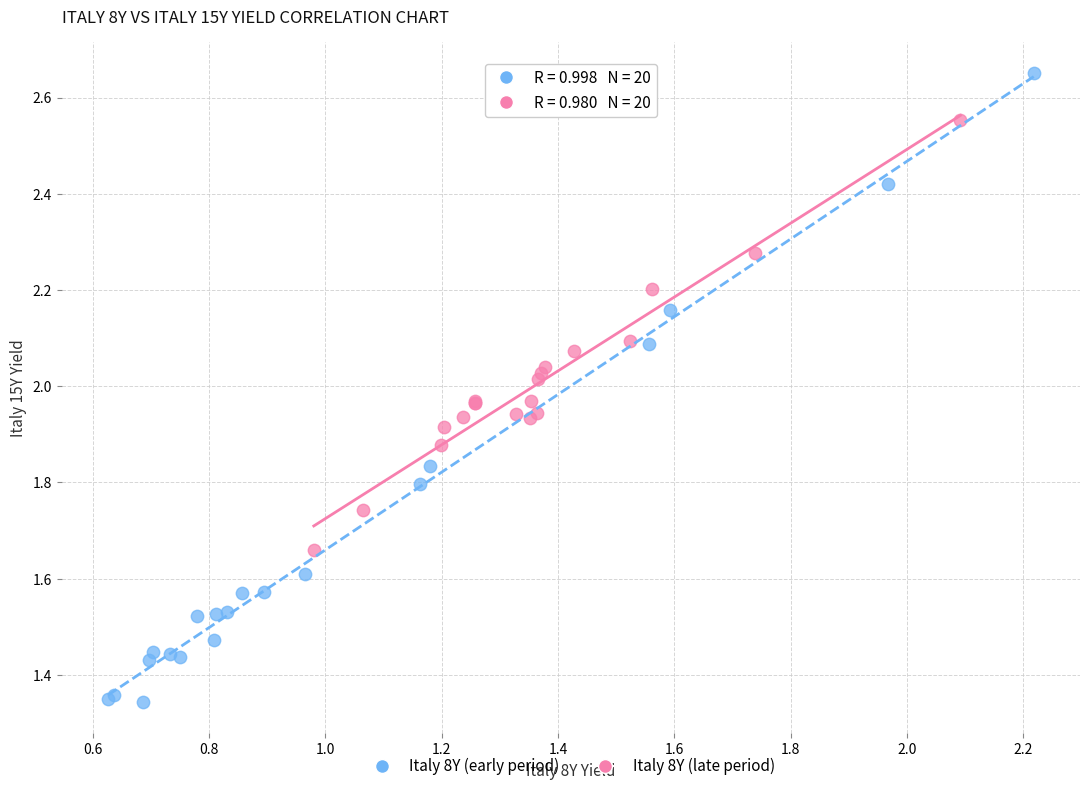

What are all the series names shown in the legend?

Italy 8Y (early period), Italy 8Y (late period)